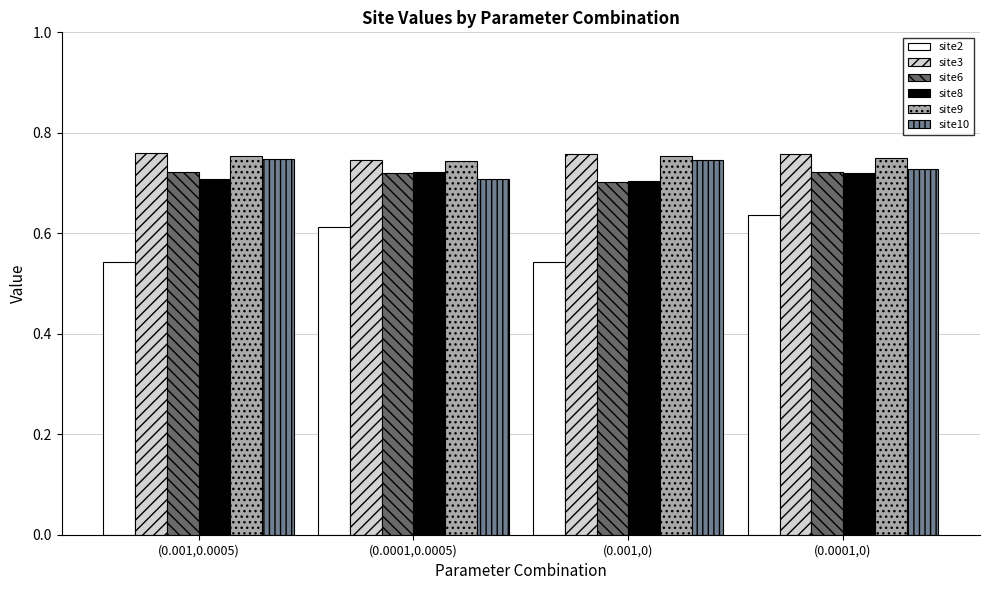

At which label does site10 reach its minimum?

(0.0001,0.0005)